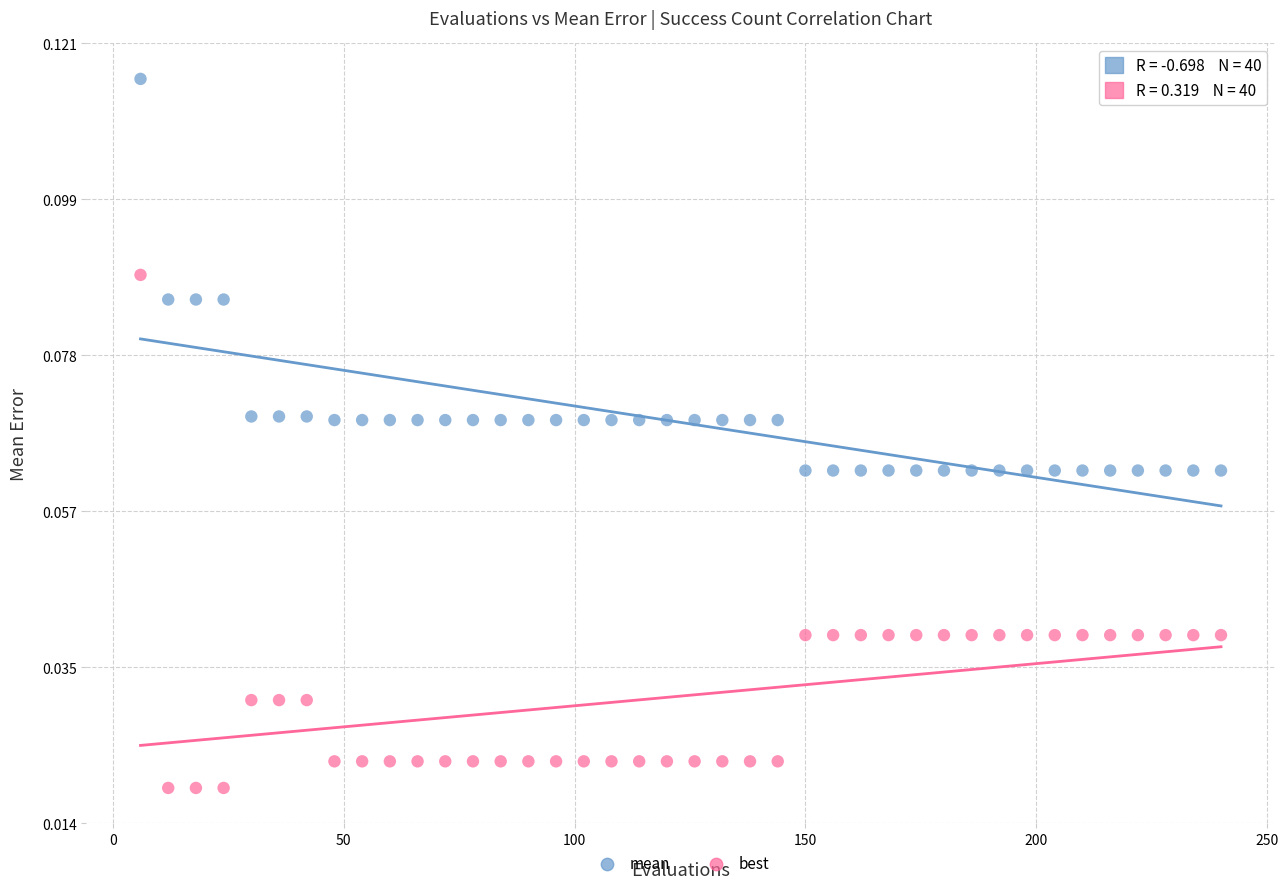

Which series has the largest Y range (max minus min)?

best